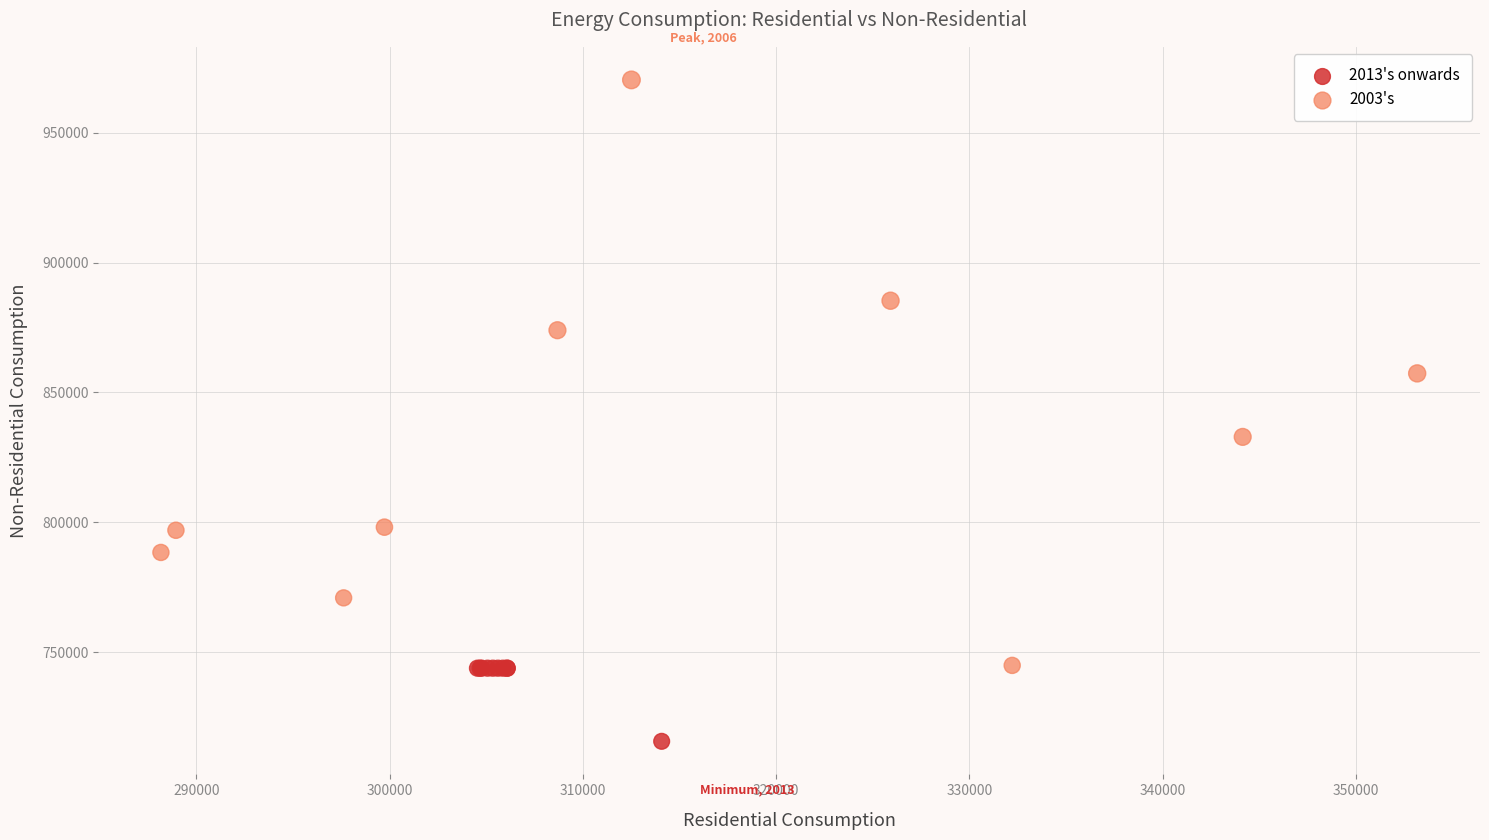

Which series has the widest spread of Y values?

2003's